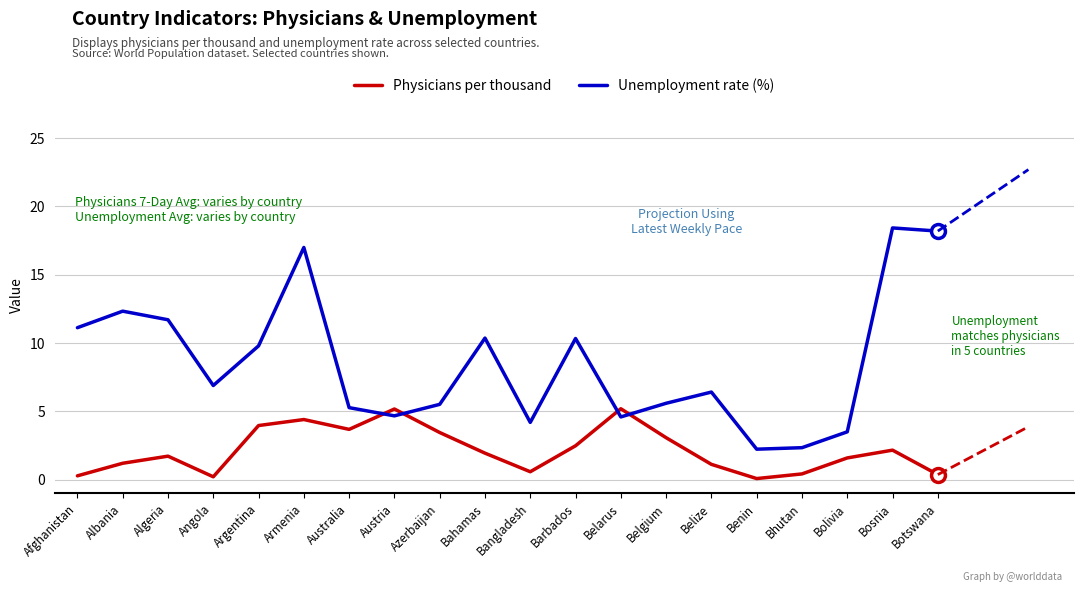

Rank the series by their average value, from highest to lowest.

Unemployment rate (%), Physicians per thousand